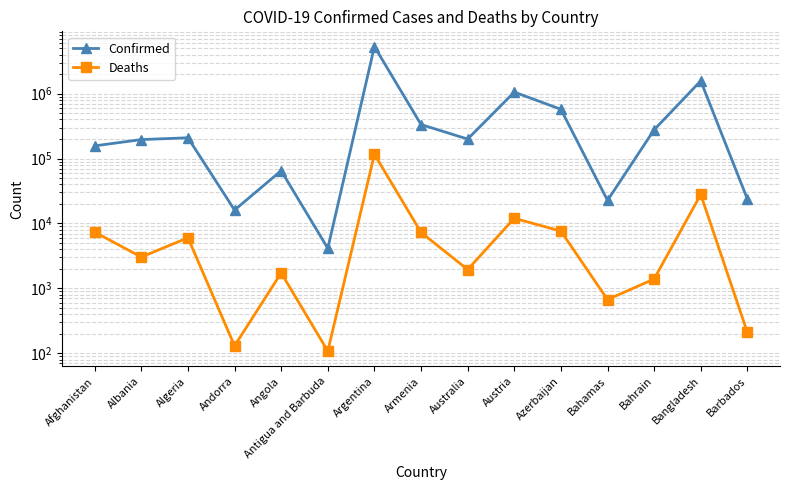

What is the total value across all series at Albania?

199023